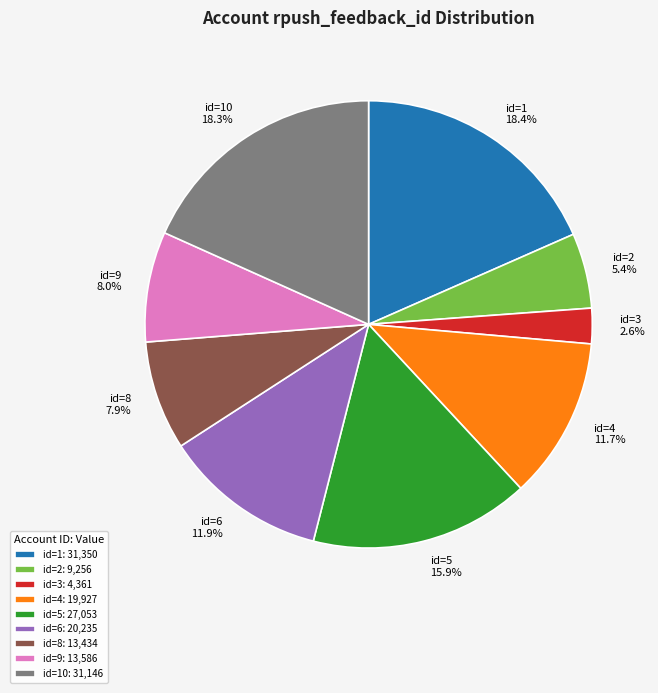

Approximately how many times larger is the value at id=4 compared to id=5?

0.7